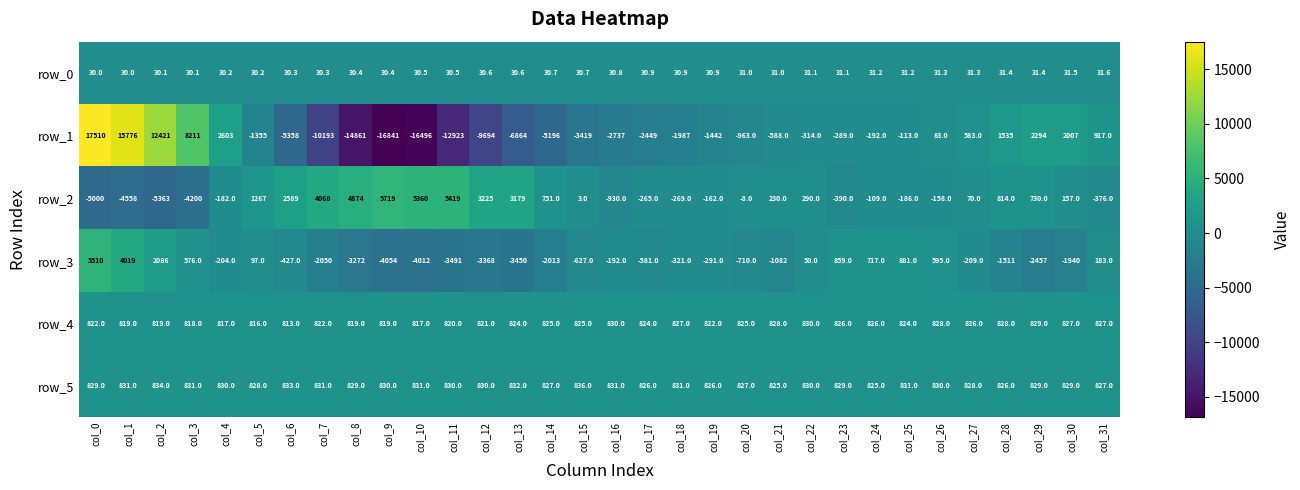

What is the average value of the row_1 series?

-1572.9